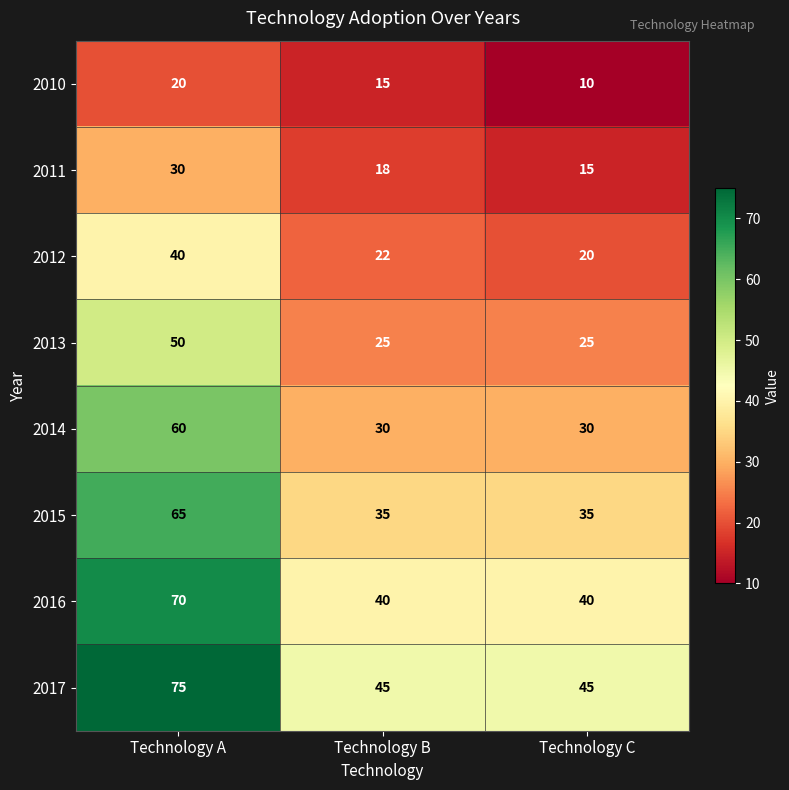

How many categories are shown in the chart?

3